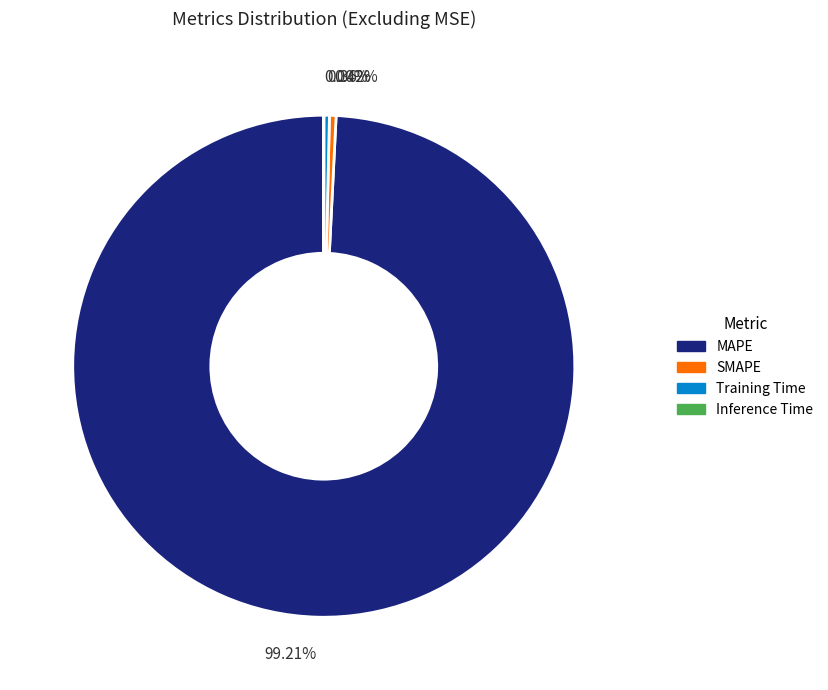

Do 0.42% and 0.36% together represent more than half of the pie?

No